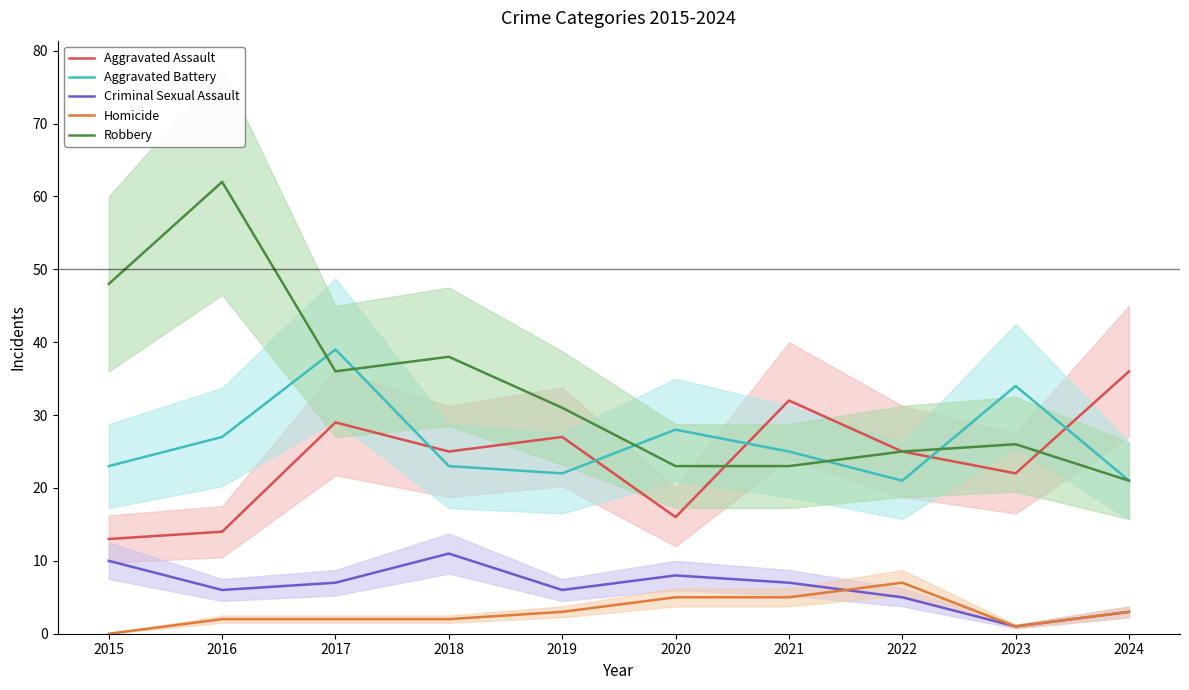

How many interior local peaks does the Aggravated Assault series have?

3